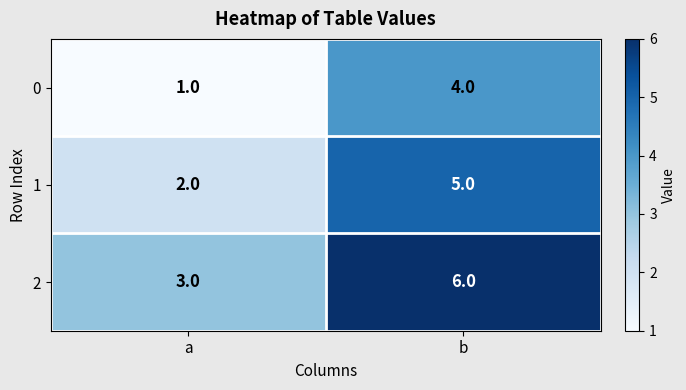

At which label does 0 reach its peak?

b